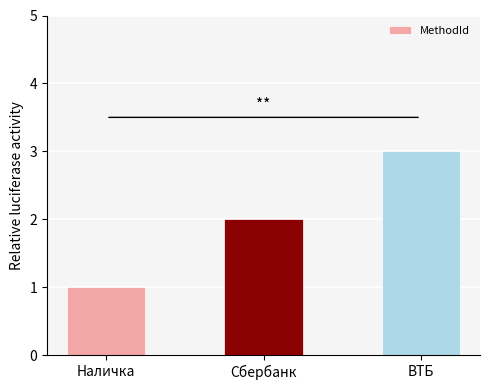

Count the number of categories in the chart.

3